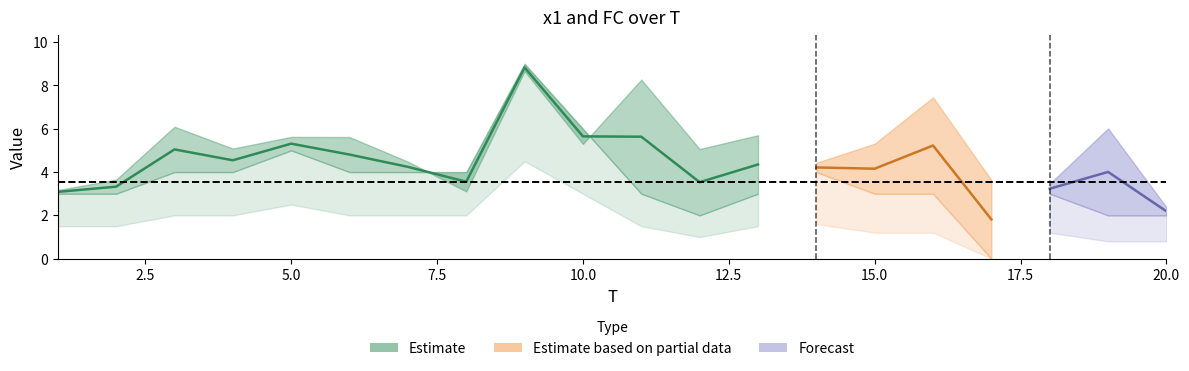

Does the chart have visible grid lines?

No